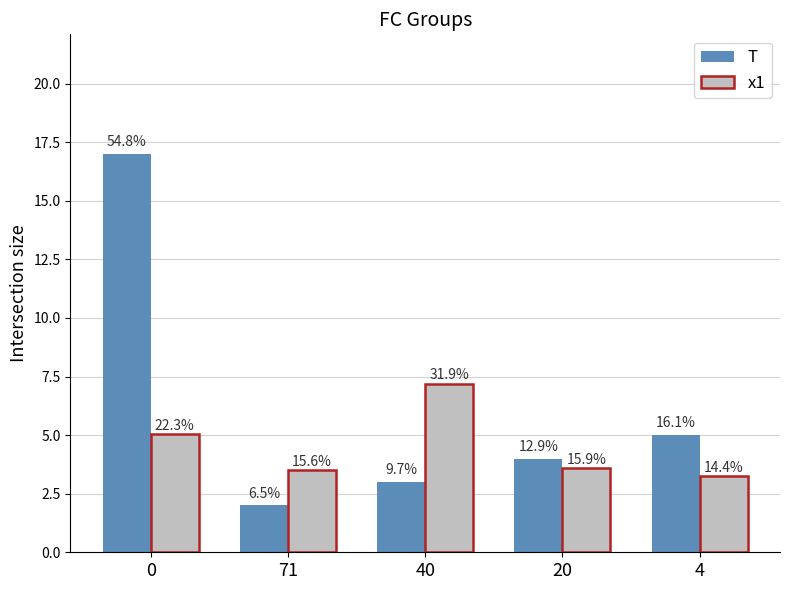

Rank the categories by T value from highest to lowest.

0, 4, 20, 40, 71